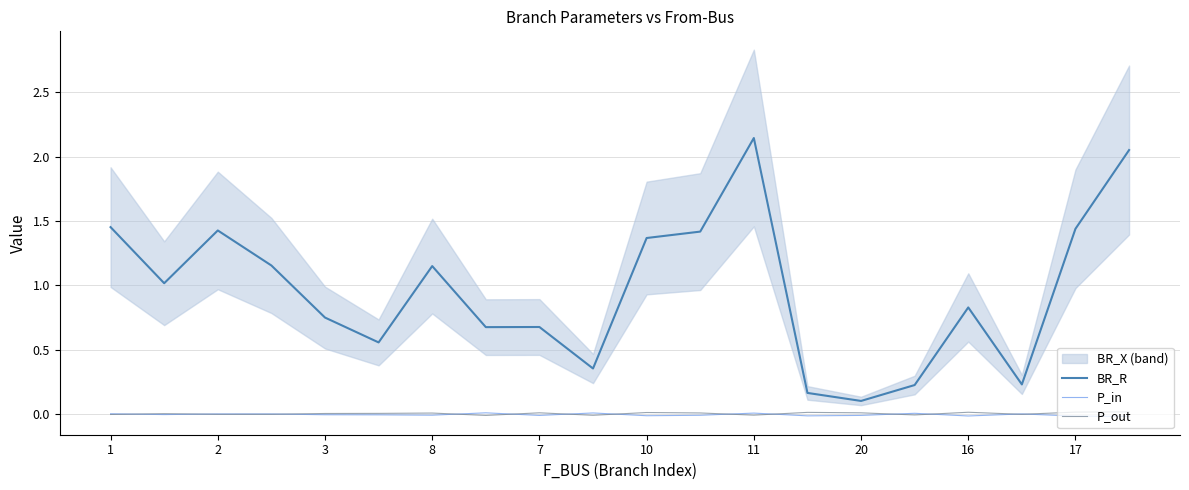

True or false: P_in and BR_R cross at least once.

False